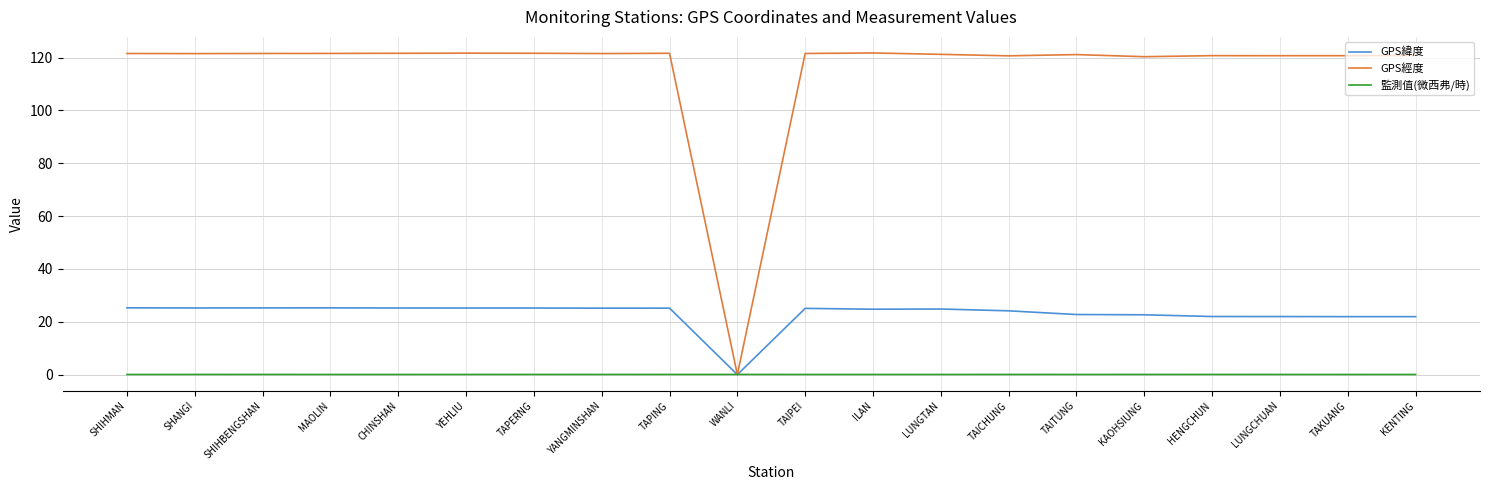

What is the greatest value displayed?

121.8